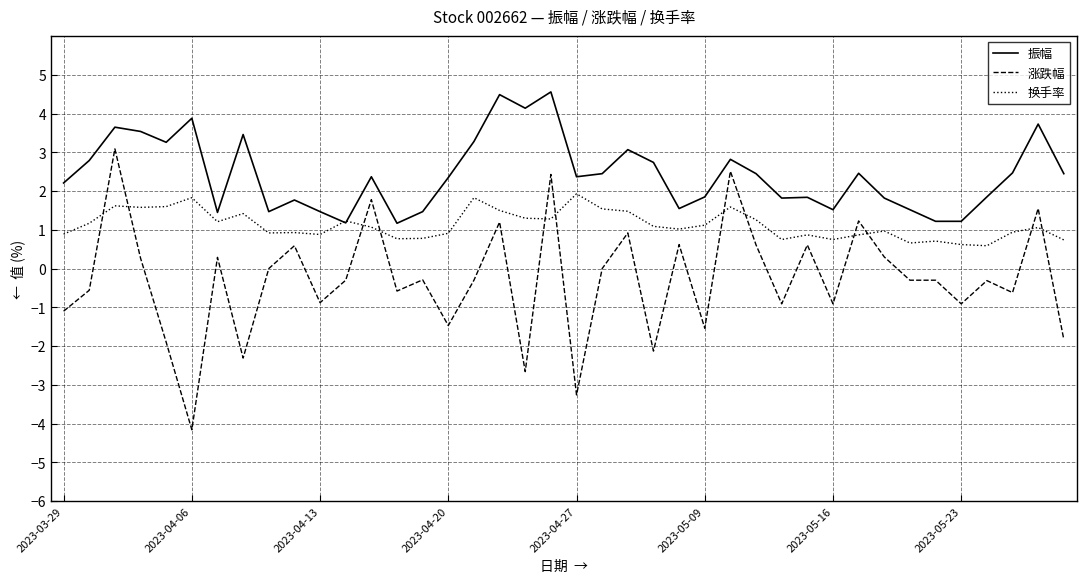

True or false: 振幅 and 涨跌幅 intersect in this chart.

False